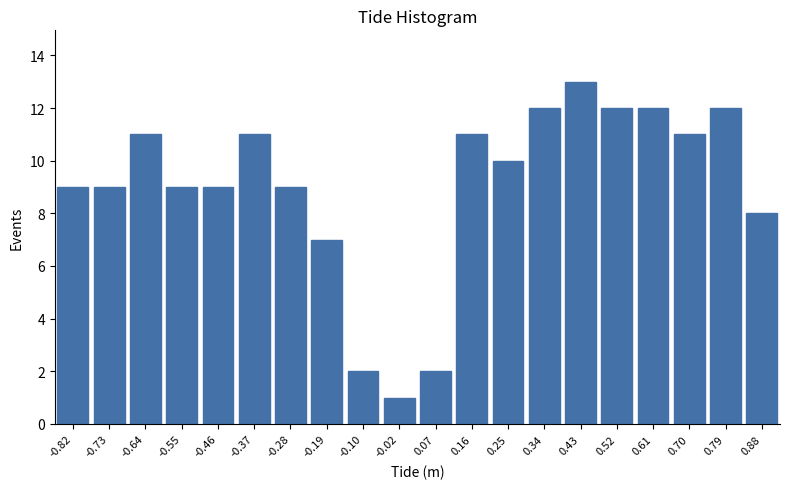

Reading left to right, transcribe all the data shown in this chart.

9	9	11	9	9	11	9	7	2	1	2	11	10	12	13	12	12	11	12	8